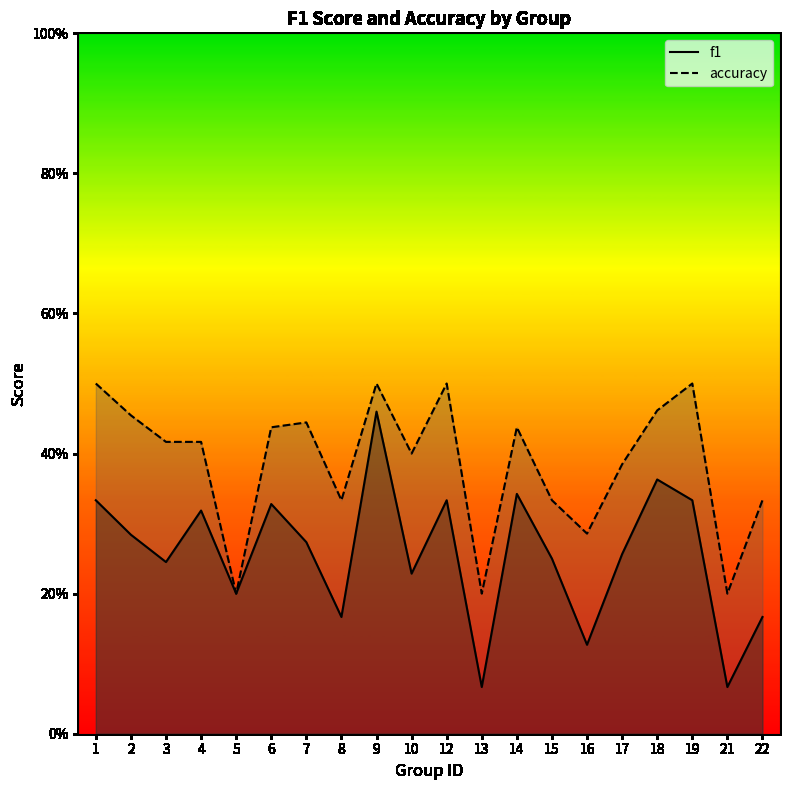

Reading right to left, list all the values displayed in this chart.

f1: 0.2	0.1	0.3	0.4	0.3	0.1	0.2	0.3	0.1	0.3	0.2	0.5	0.2	0.3	0.3	0.2	0.3	0.2	0.3	0.3
accuracy: 0.3	0.2	0.5	0.5	0.4	0.3	0.3	0.4	0.2	0.5	0.4	0.5	0.3	0.4	0.4	0.2	0.4	0.4	0.5	0.5